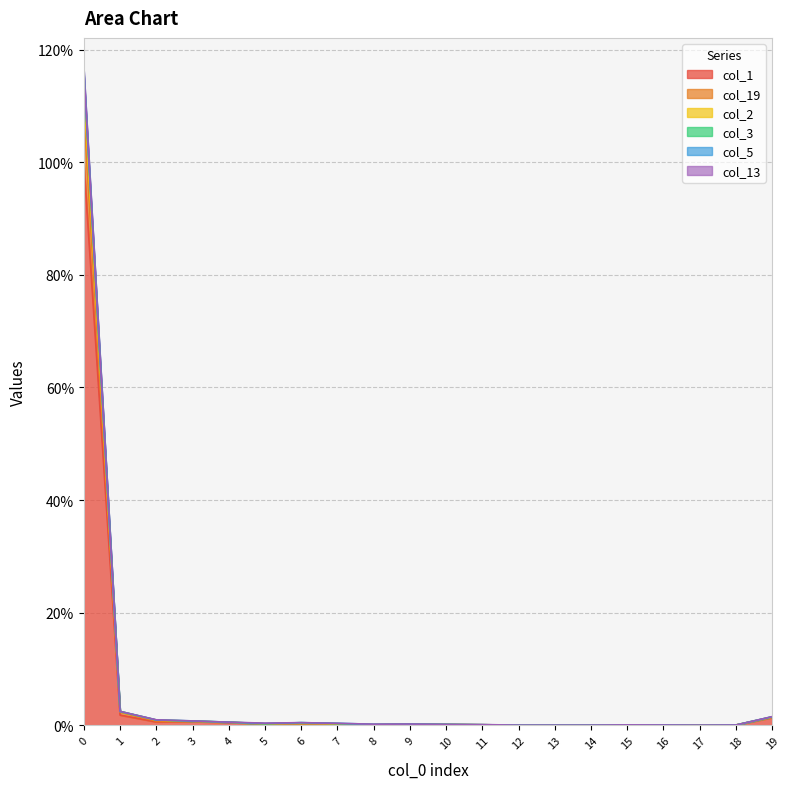

Which series has the widest spread of values?

col_5